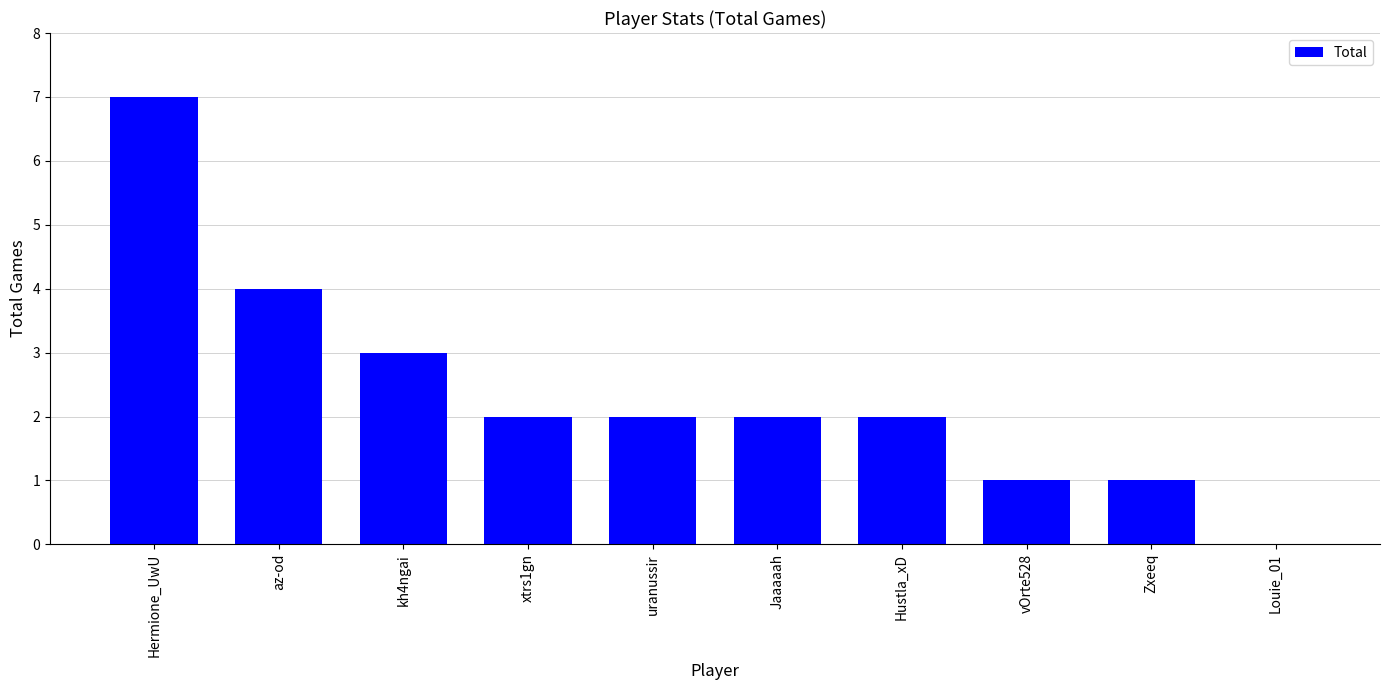

Approximately how many times larger is the value at Jaaaaah compared to az-od?

0.5